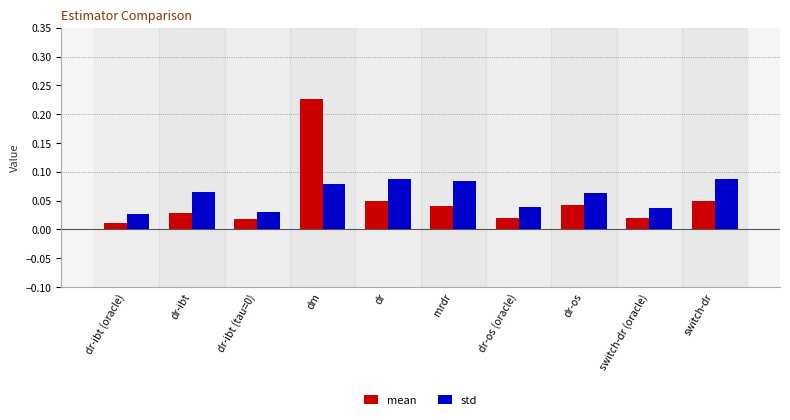

Which label corresponds to the largest value in the chart?

dm